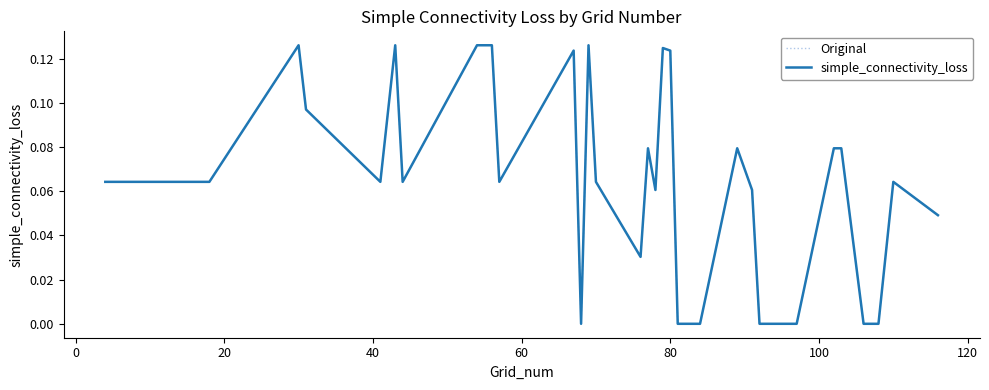

Is this an area chart (filled region under the line)?

No